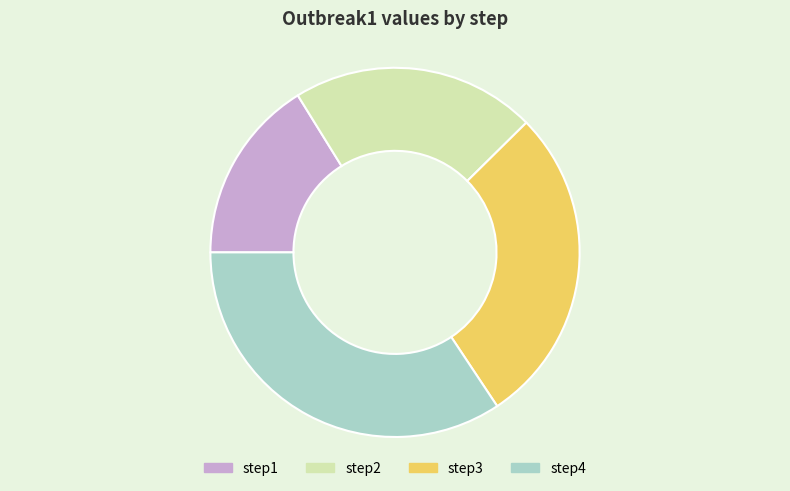

Rank the categories by value from lowest to highest.

step1, step2, step3, step4